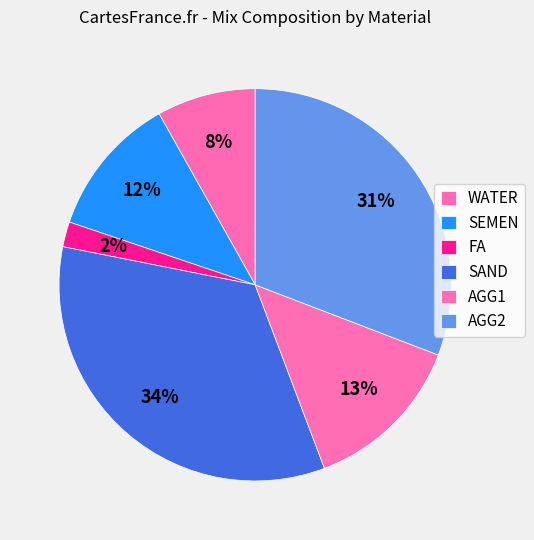

Count the number of slices in the pie.

6